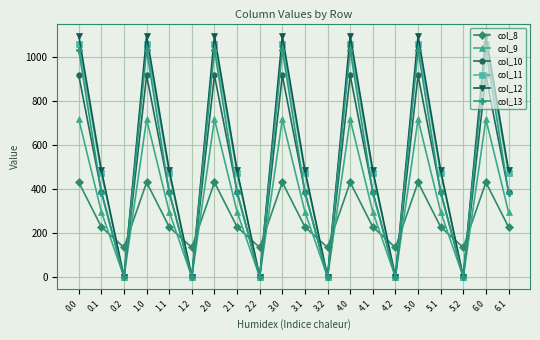

What is the sum of all col_11 values?

10723.8